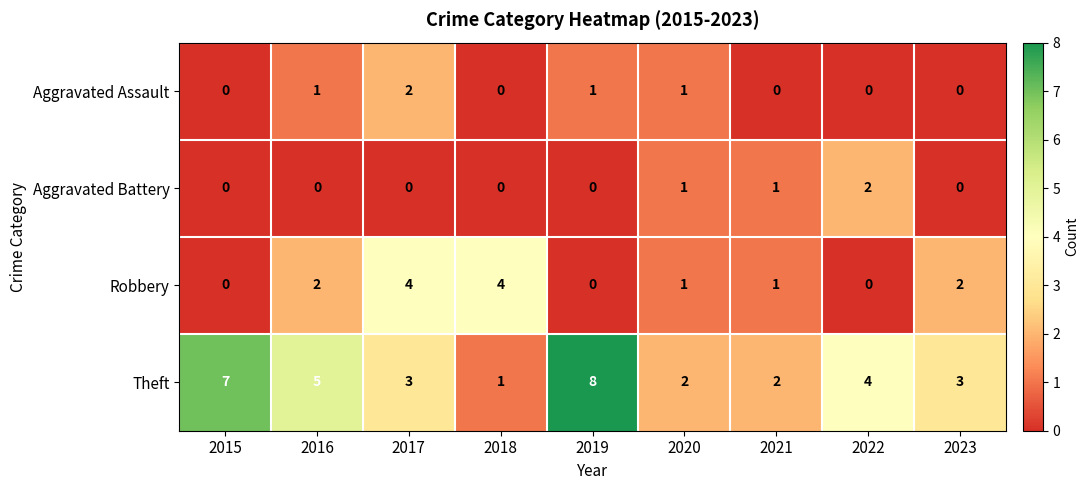

What is the spread (max minus min) of values at 2018?

4